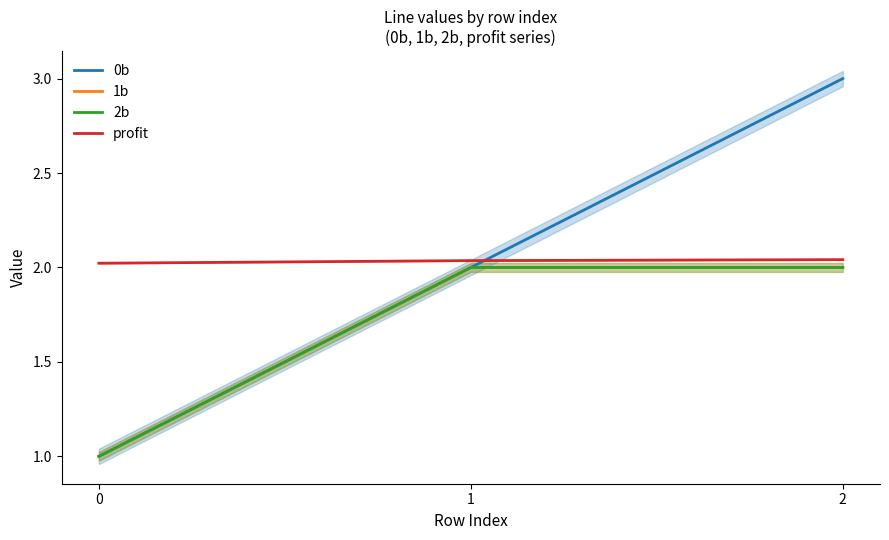

At which label does 0b first exceed 2?

2